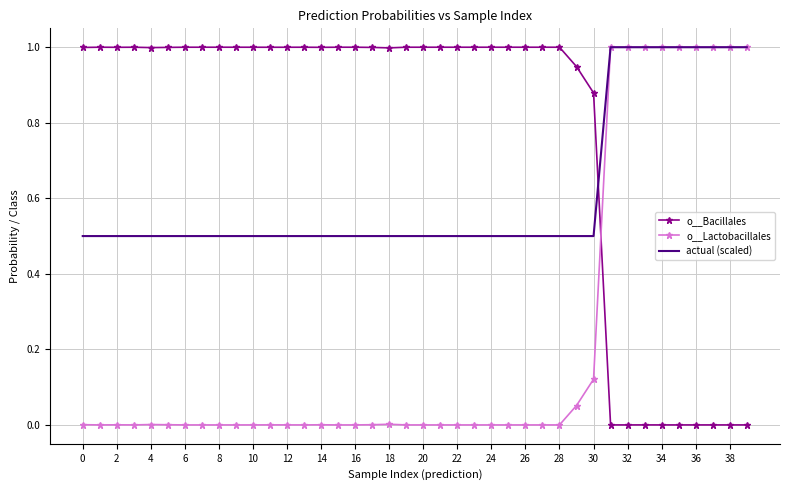

Which series has the largest total across all categories?

o__Bacillales